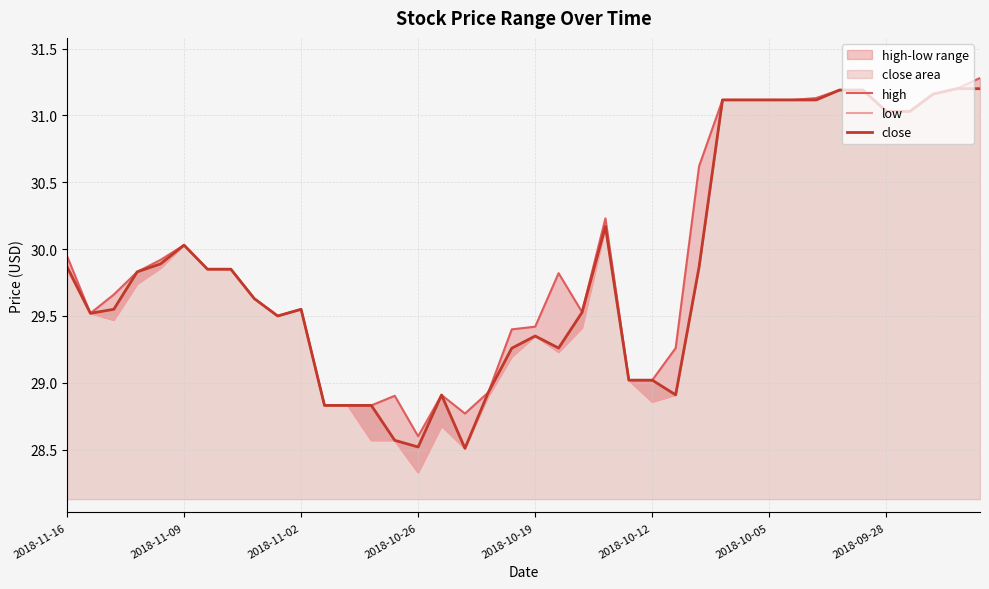

What is the minimum value for close?

28.5